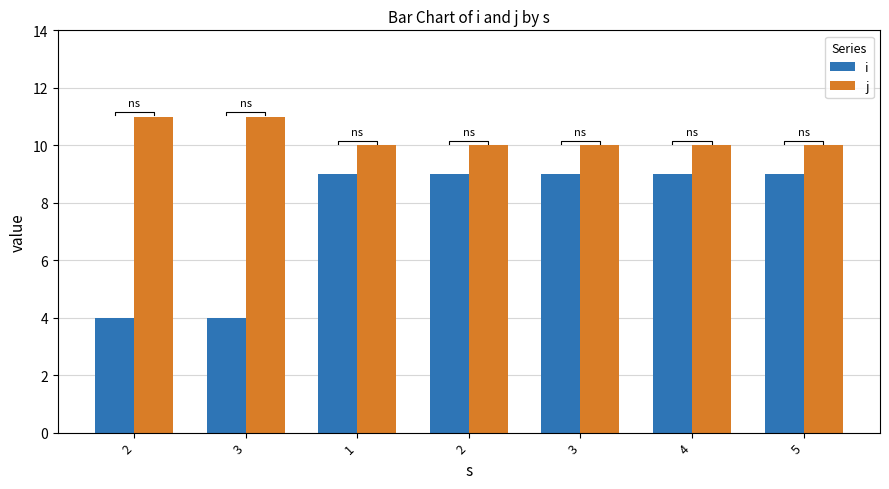

Which series has the largest total across all categories?

j